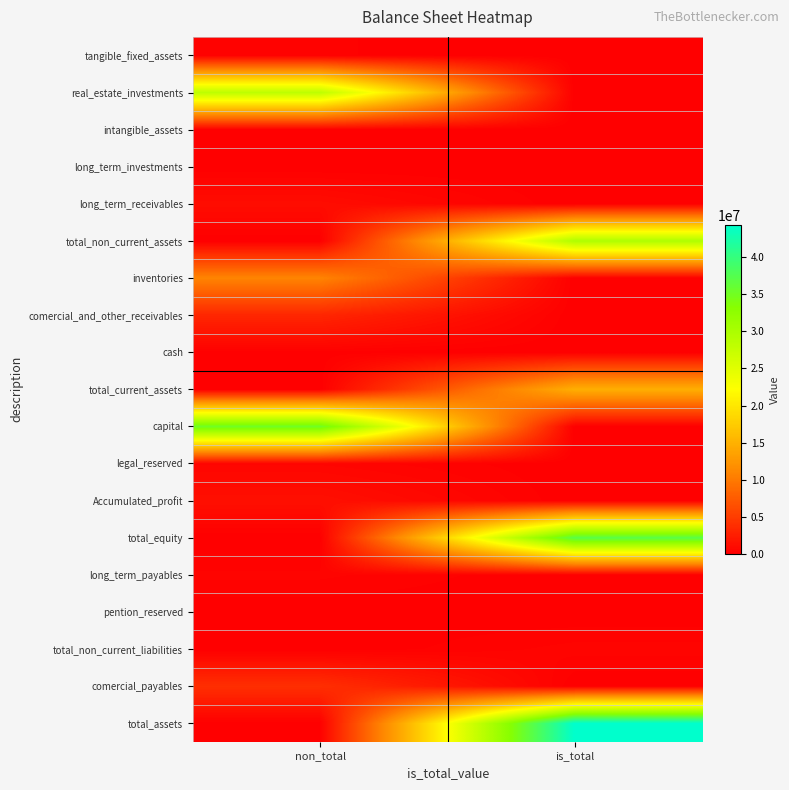

Reading left to right, extract all data points from this chart.

tangible_fixed_assets: non_total=203905	is_total=0
real_estate_investments: non_total=28279906	is_total=0
intangible_assets: non_total=131	is_total=0
long_term_investments: non_total=1	is_total=0
long_term_receivables: non_total=1120468	is_total=0
total_non_current_assets: non_total=0	is_total=29604419
inventories: non_total=10873865	is_total=0
comercial_and_other_receivables: non_total=3171201	is_total=0
cash: non_total=88373	is_total=0
total_current_assets: non_total=0	is_total=14779512
capital: non_total=35317000	is_total=0
legal_reserved: non_total=484137	is_total=0
Accumulated_profit: non_total=1360683	is_total=0
total_equity: non_total=0	is_total=37161820
long_term_payables: non_total=392270	is_total=0
pention_reserved: non_total=32639	is_total=0
total_non_current_liabilities: non_total=0	is_total=424909
comercial_payables: non_total=3884083	is_total=0
total_assets: non_total=0	is_total=44383931